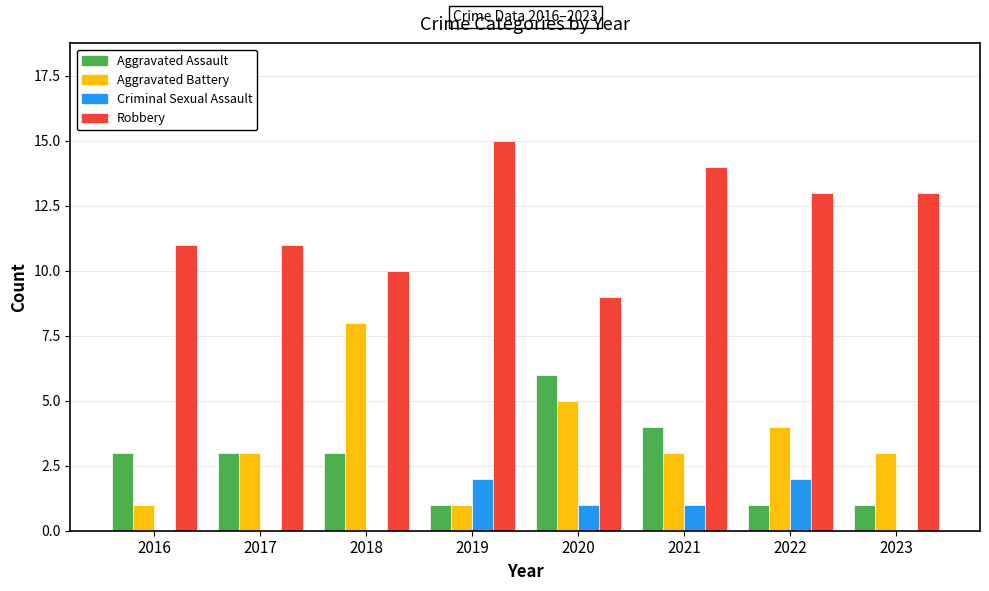

What is the maximum value for Robbery?

15